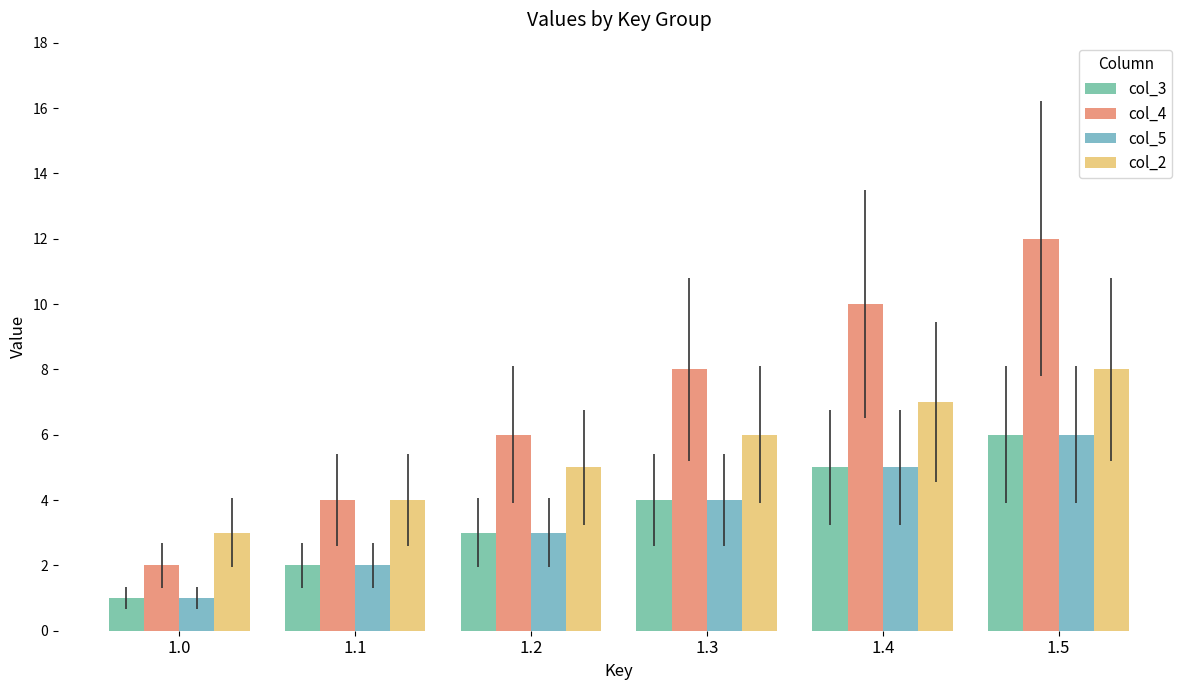

What is the total value across all series at 1.0?

7